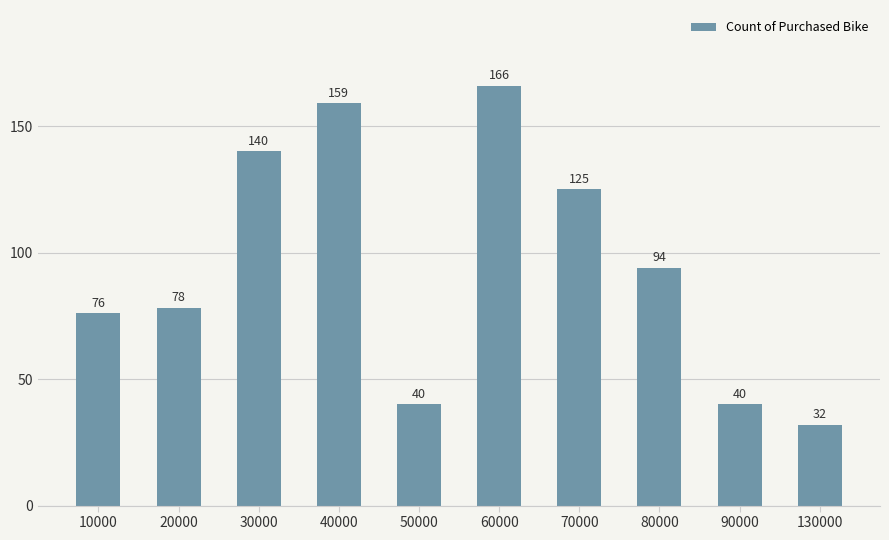

How many data points does each series have?

10